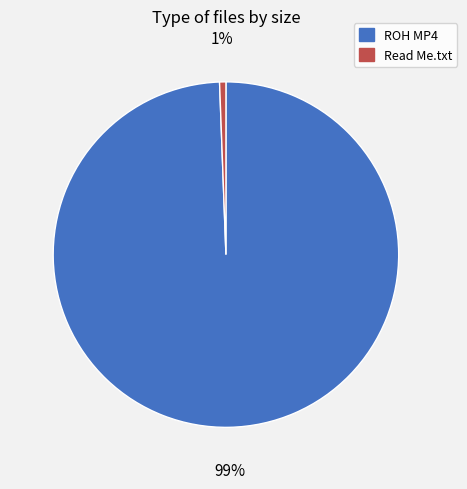

Does any single category account for the majority?

Yes